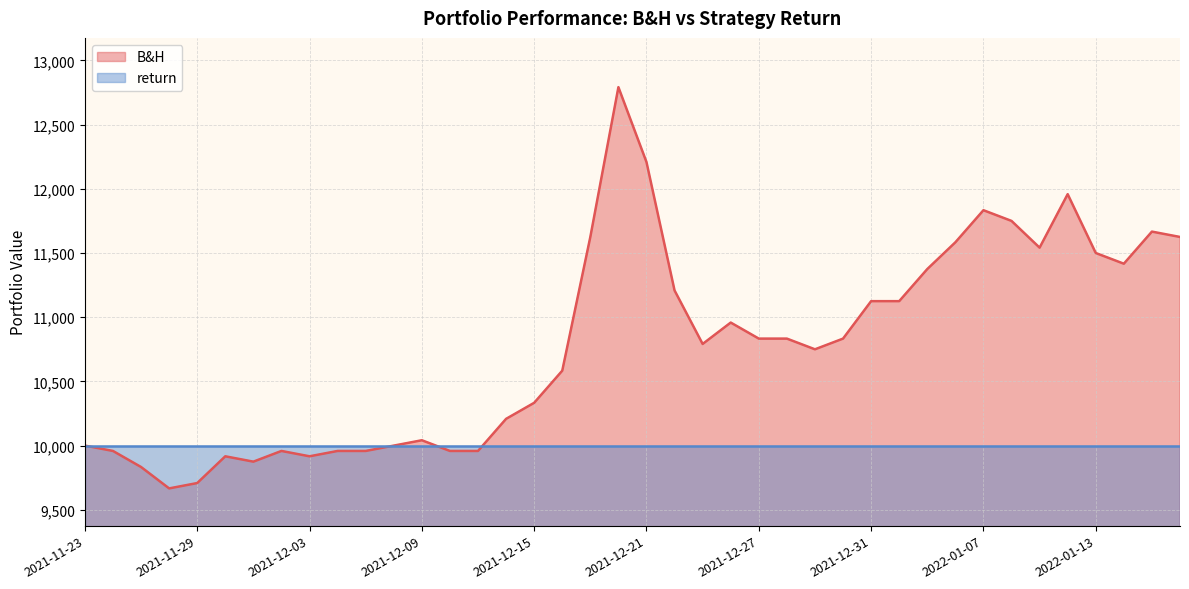

What is the label of the 15th point from the left?

2021-12-13